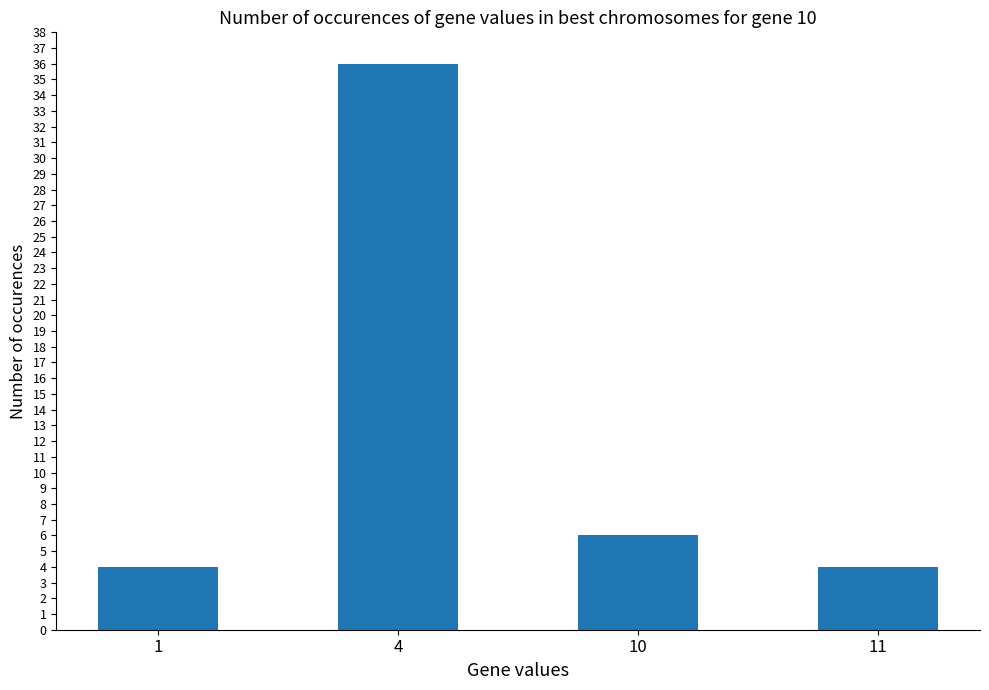

Reading right to left, what are all the values shown in this chart?

4	6	36	4